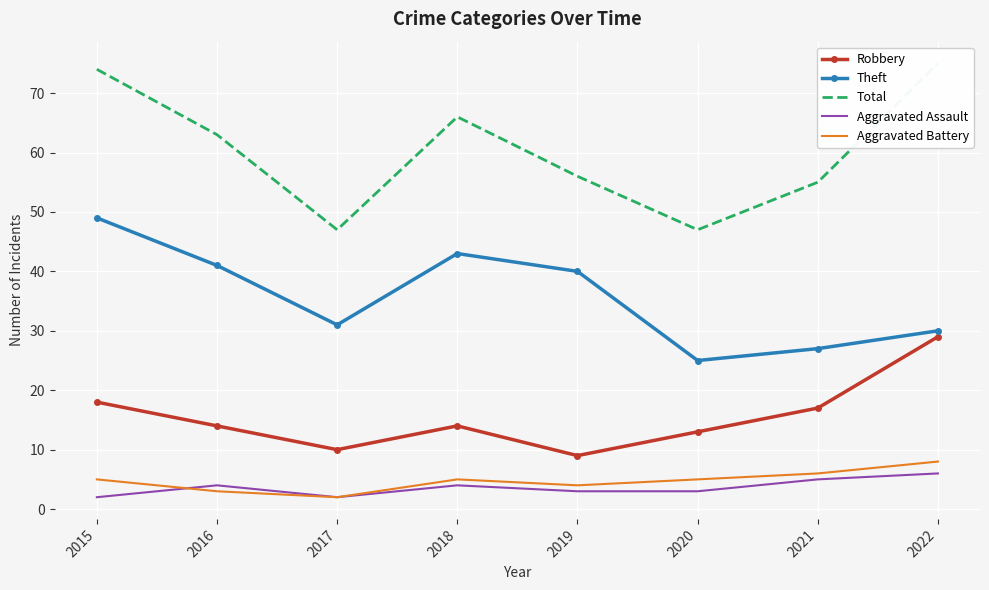

True or false: Theft has more than 2 points higher than both neighbors.

False